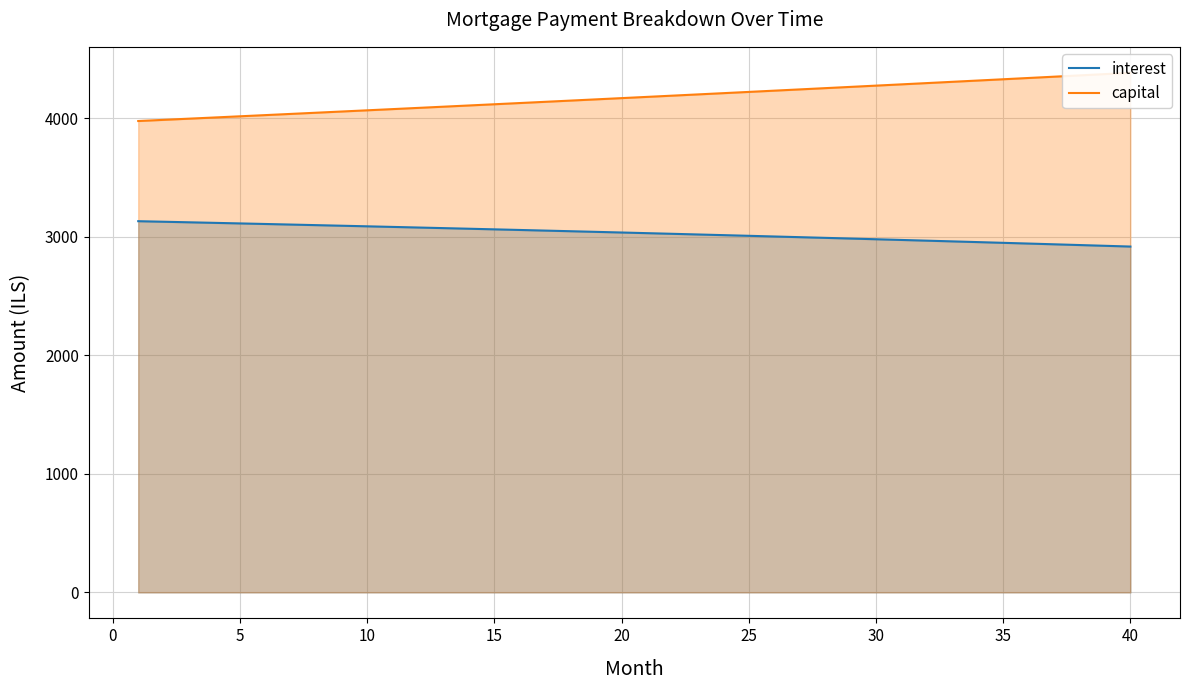

What is the highest value of the interest series?

3132.8